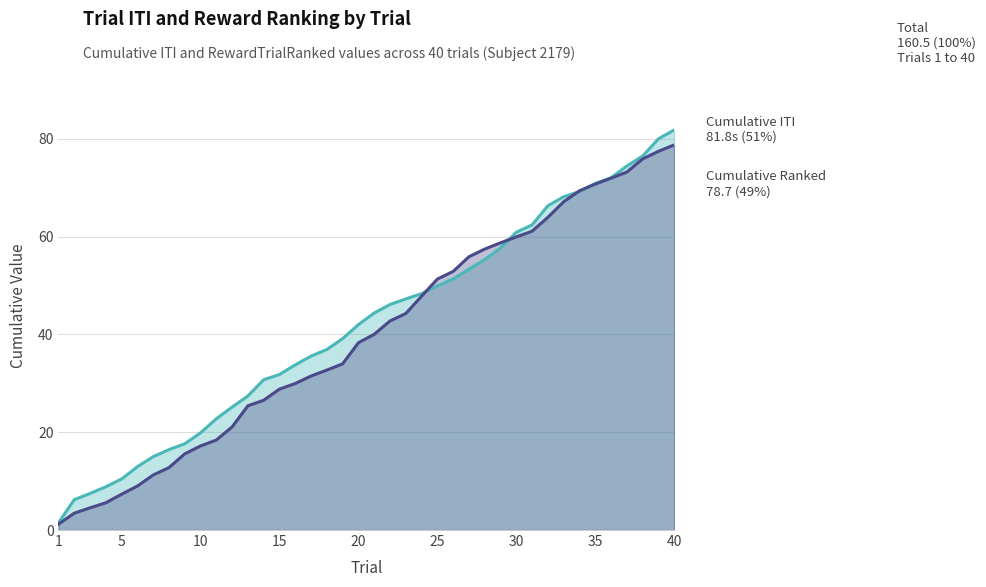

What is the total value across all series at 5?

17.8